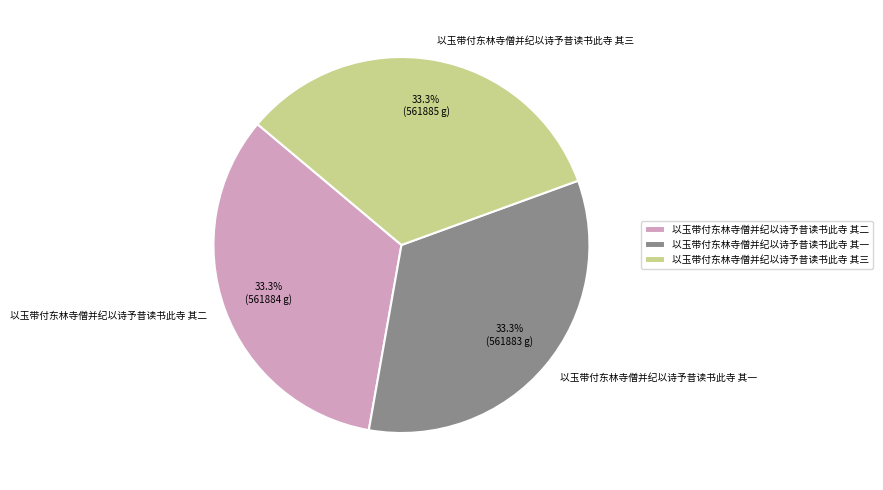

The 以玉带付东林寺僧并纪以诗予昔读书此寺 其二 slice represents 47% of the pie. True or false?

False